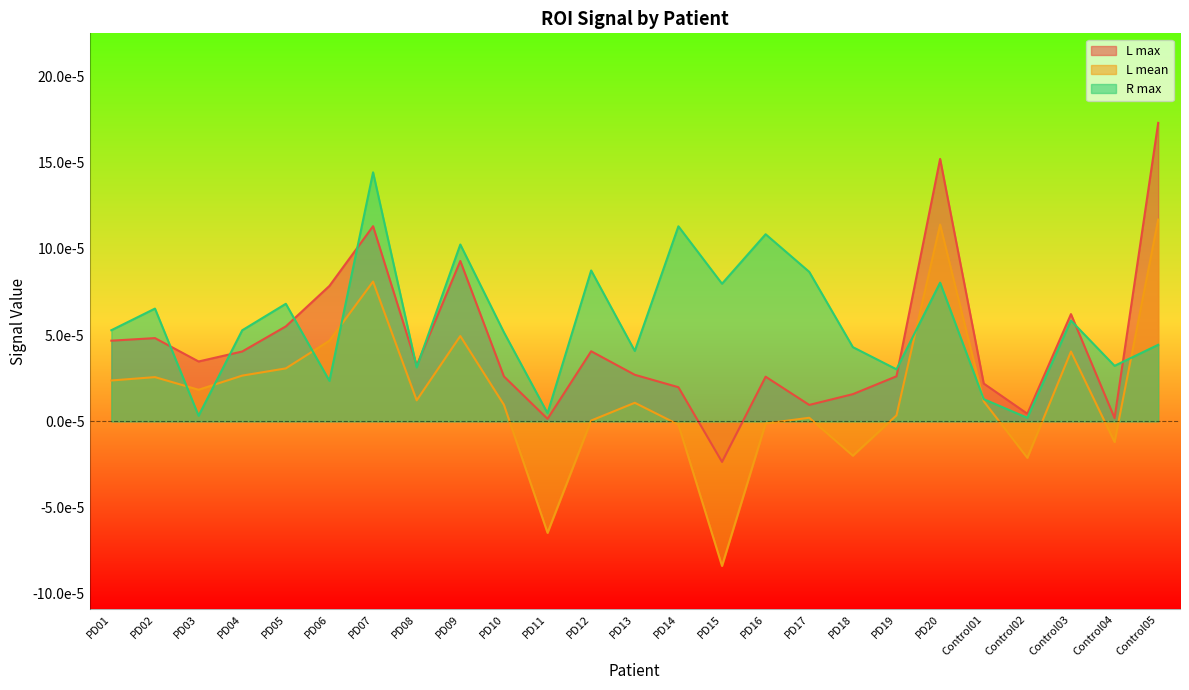

What position from the left is PD08?

8